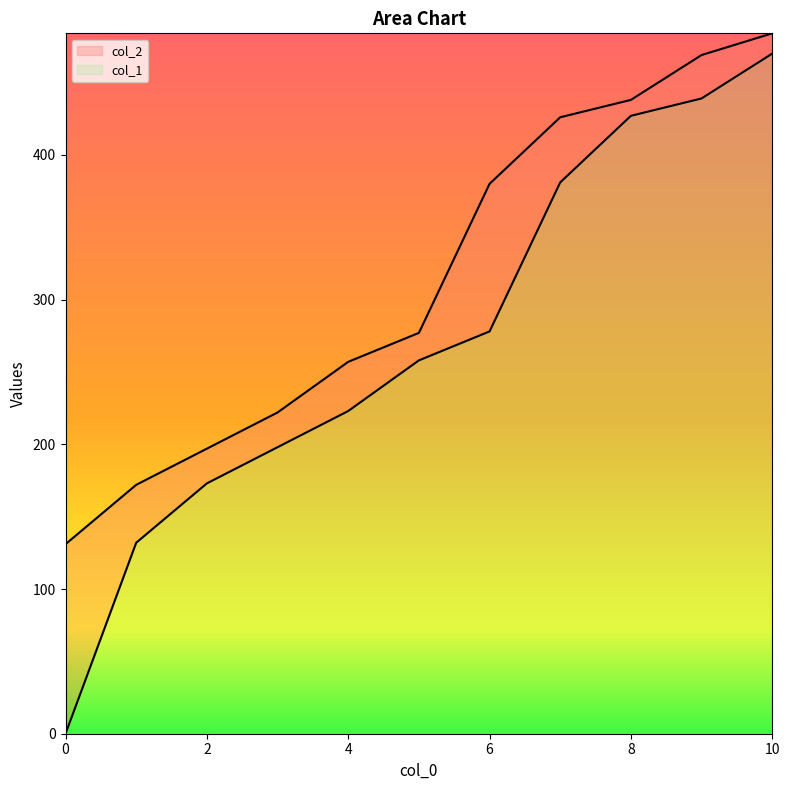

The value of col_1 at 4 is 223. True or false?

True